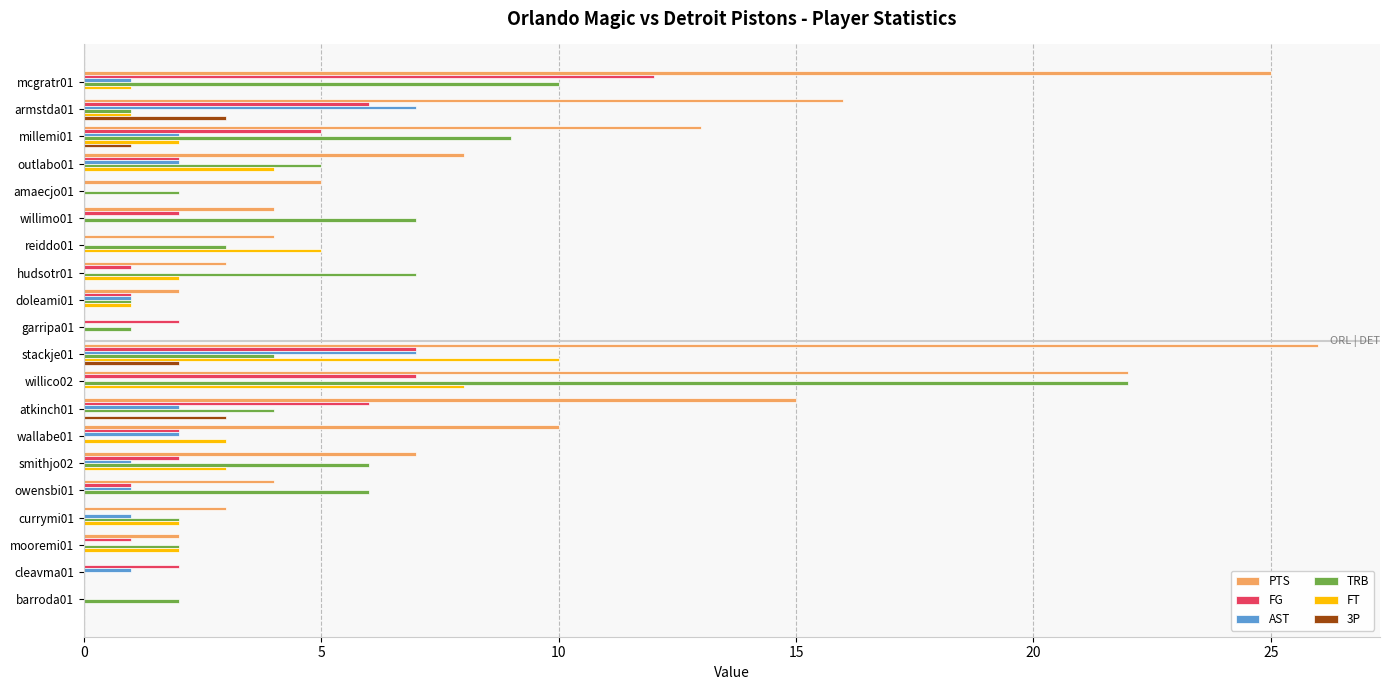

Is the value of FG at wallabe01 greater than the value of PTS at wallabe01?

No